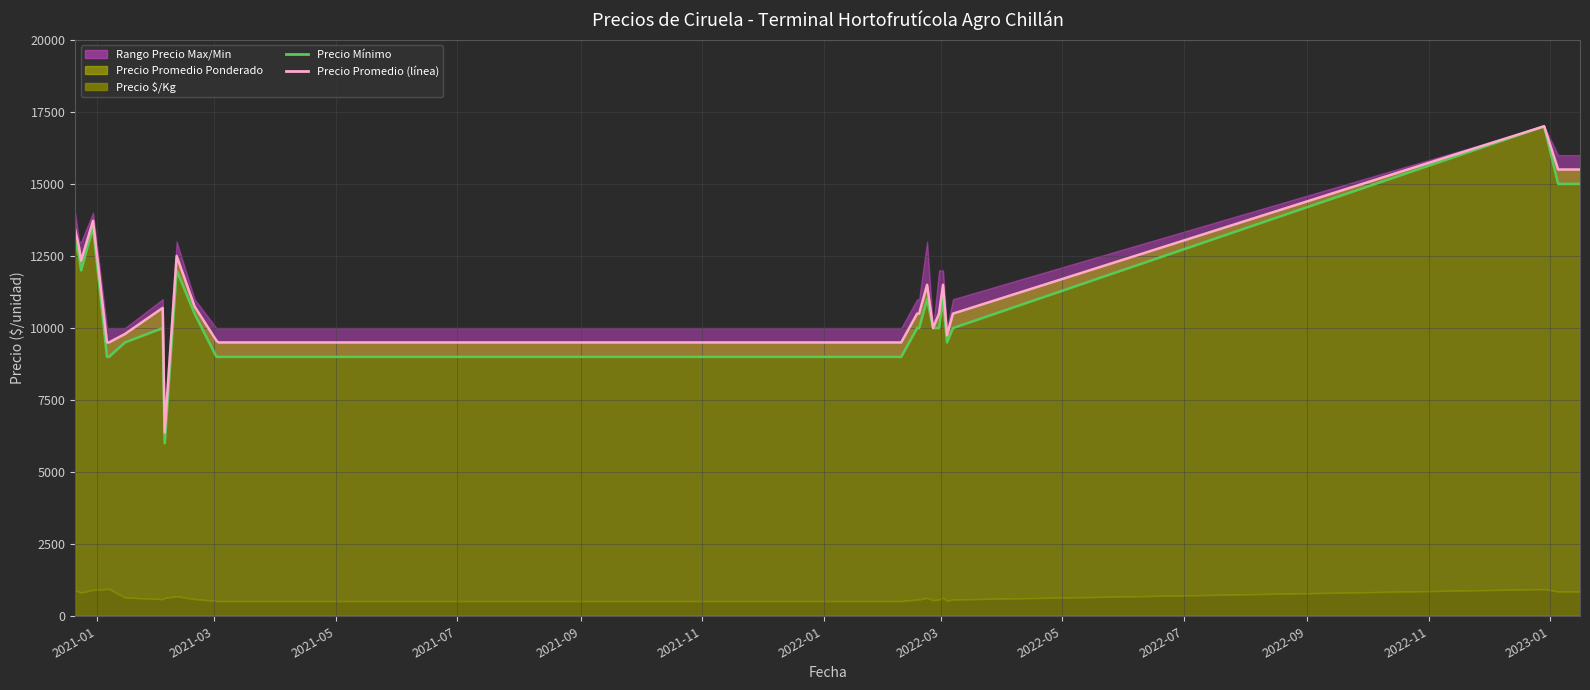

What is the total value across all series at 2021-01-06?

18500